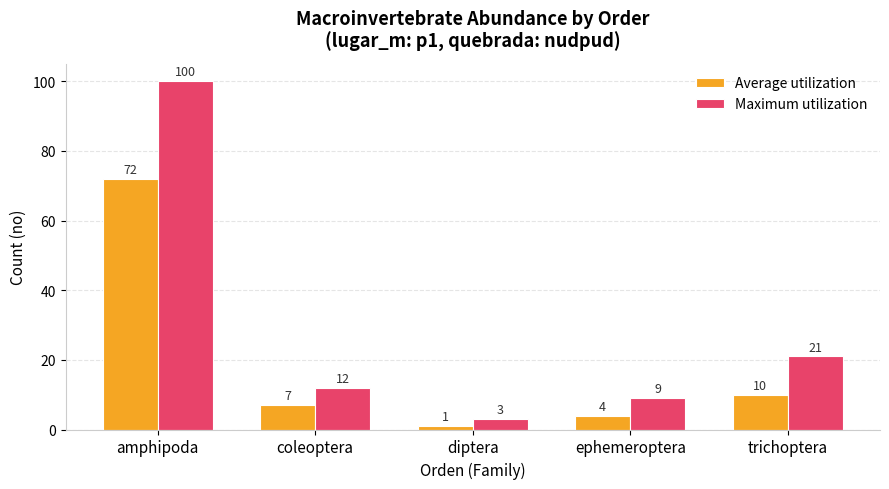

Count the number of categories in the chart.

5